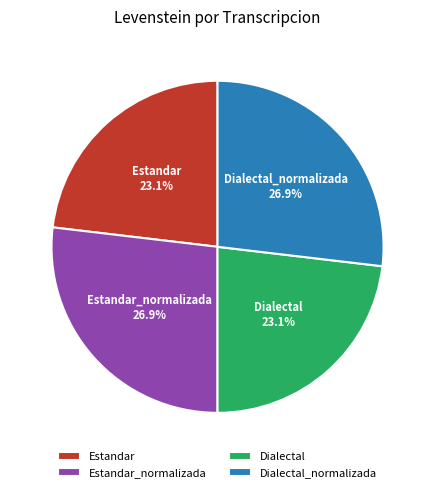

How many slices are in this pie chart?

4